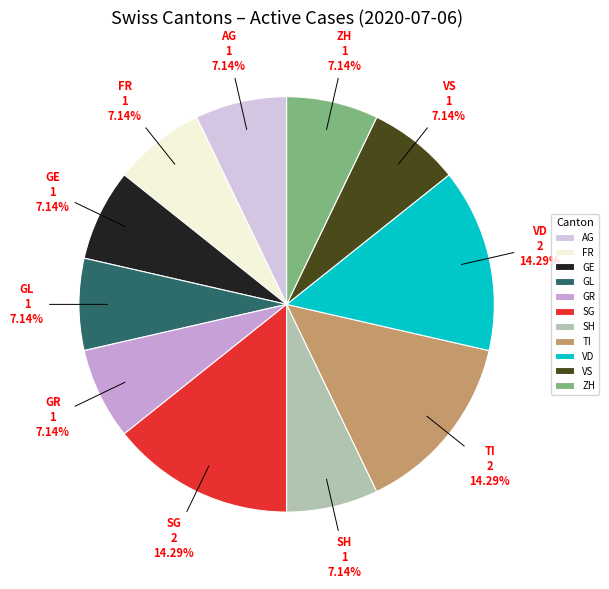

Does any single category account for the majority?

No